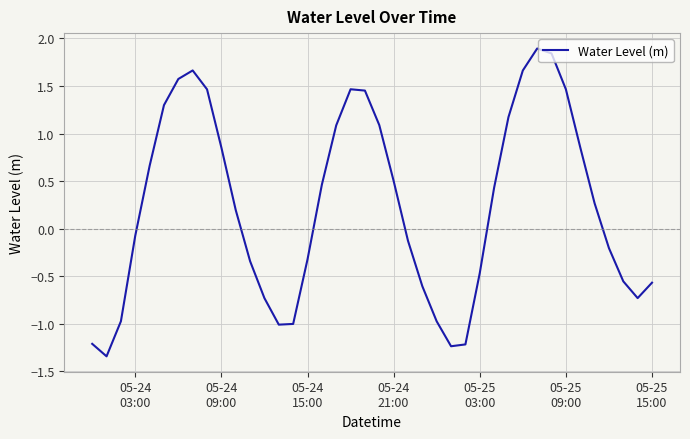

What is the difference between the maximum and minimum values?

3.2